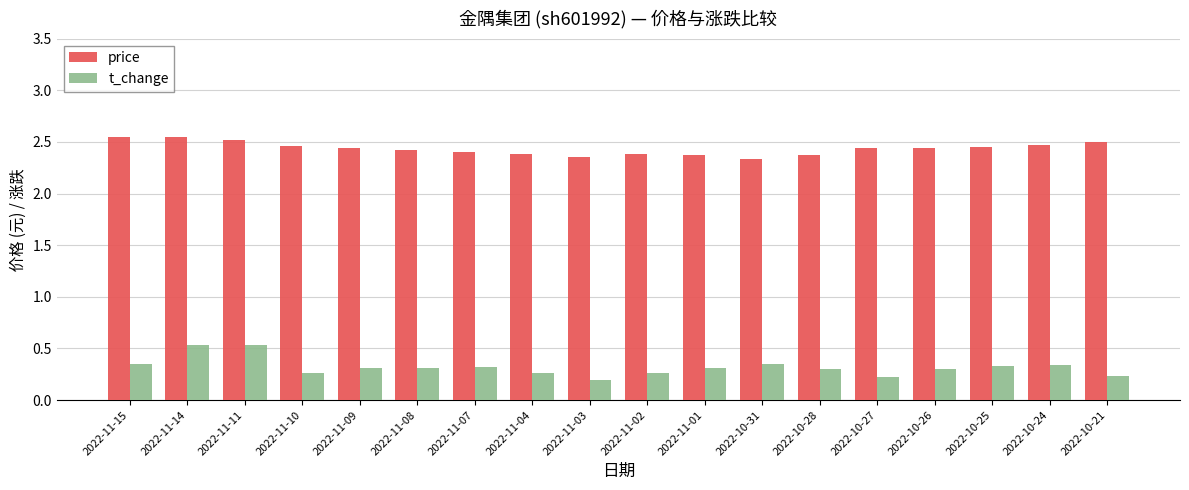

What is the spread (max minus min) of values at 2022-10-31?

2.0